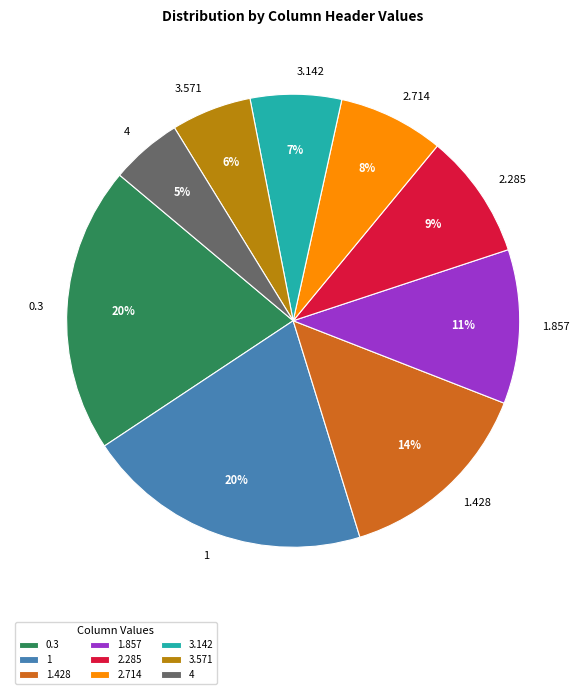

True or false: 3.571 accounts for 6% of the total.

True